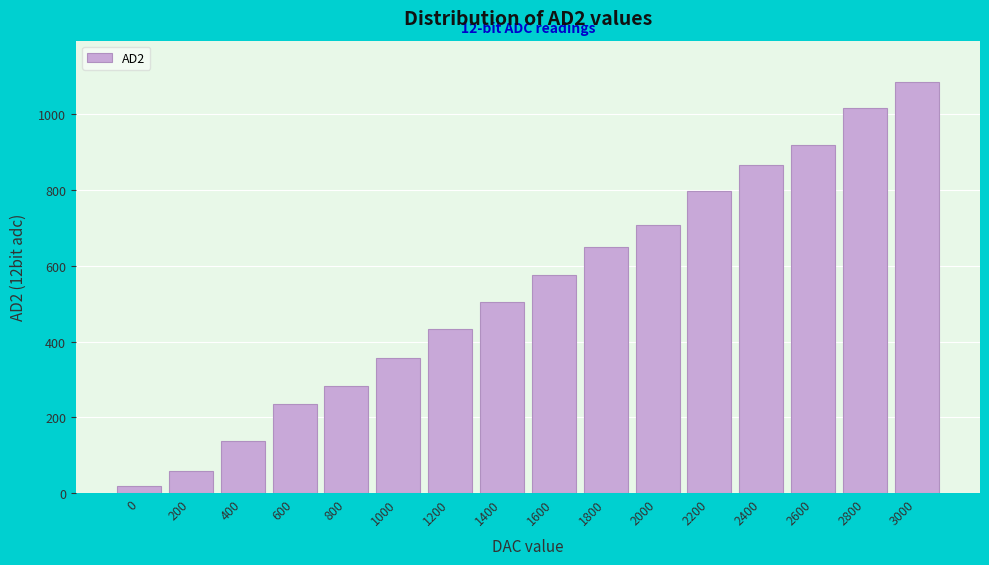

Reading left to right, list all the values displayed in this chart.

19	59	138	235	283	357	432	504	577	651	708	797	867	918	1016	1086